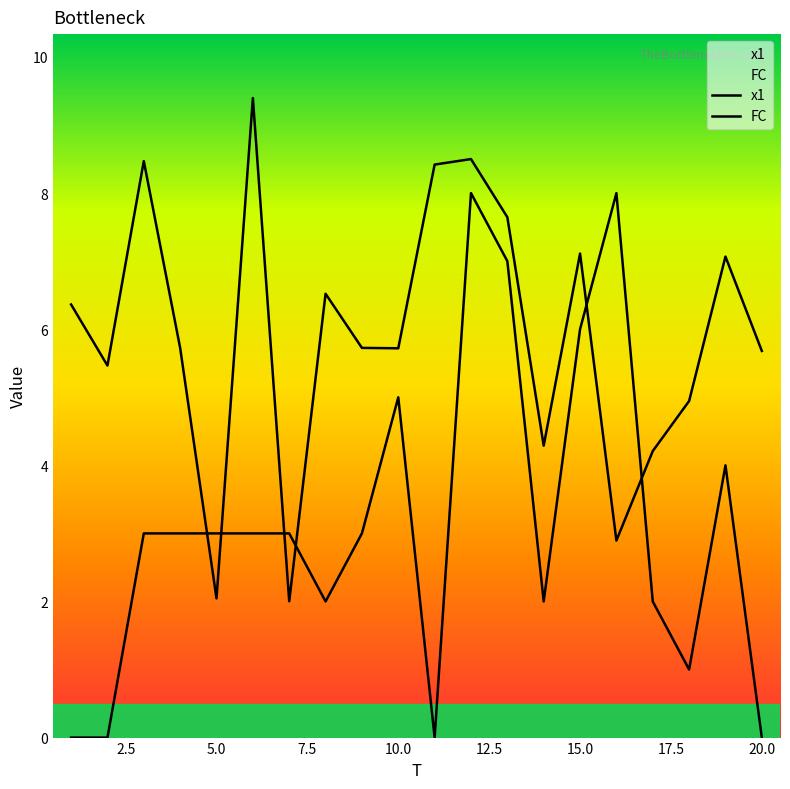

How many lines are shown in the chart?

2